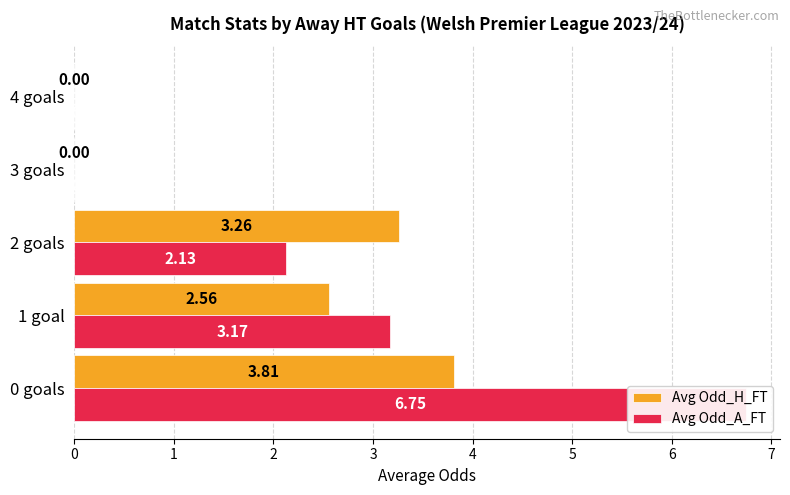

How many values in the Avg Odd_A_FT series exceed 2?

3